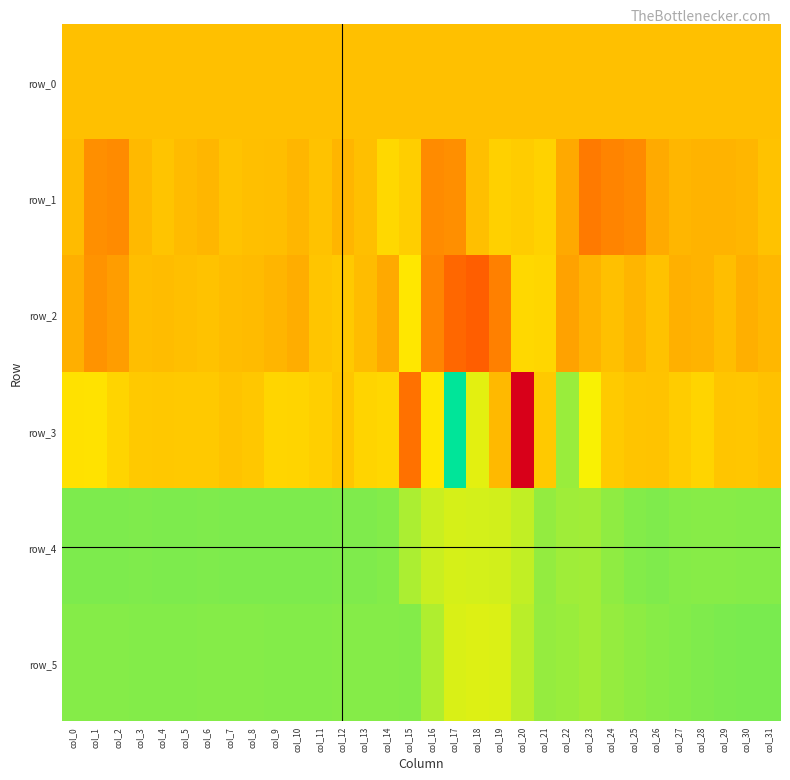

At col_29, list the series in order from smallest to largest.

row_1, row_2, row_0, row_3, row_4, row_5